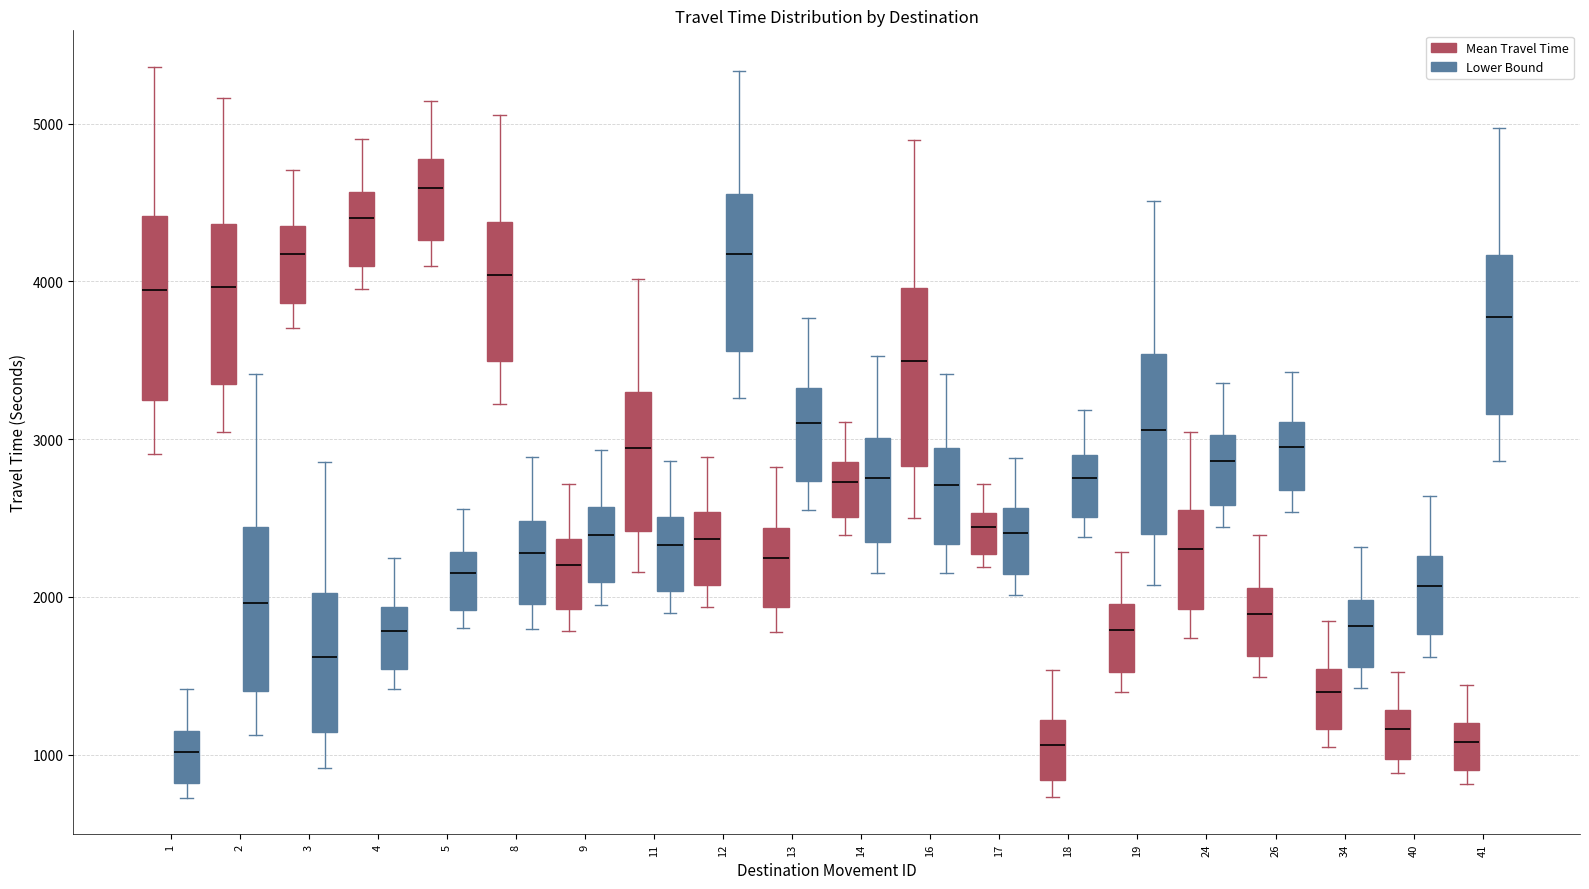

Reading left to right, read every box against the y-axis: the position of its median line, the range the box covers, and the ends of its whiskers. The values are not printed on the chart, so give them approximately, as read against the axis.

1 (Mean Travel Time): median 3900, box 3200 to 4400, whiskers 2900 to 5400
1 (Lower Bound): median 1000, box 800 to 1100, whiskers 700 to 1400
2 (Mean Travel Time): median 4000, box 3400 to 4400, whiskers 3000 to 5200
2 (Lower Bound): median 2000, box 1400 to 2400, whiskers 1100 to 3400
3 (Mean Travel Time): median 4200, box 3900 to 4300, whiskers 3700 to 4700
3 (Lower Bound): median 1600, box 1100 to 2000, whiskers 900 to 2900
4 (Mean Travel Time): median 4400, box 4100 to 4600, whiskers 4000 to 4900
4 (Lower Bound): median 1800, box 1500 to 1900, whiskers 1400 to 2200
5 (Mean Travel Time): median 4600, box 4300 to 4800, whiskers 4100 to 5100
5 (Lower Bound): median 2100, box 1900 to 2300, whiskers 1800 to 2600
8 (Mean Travel Time): median 4000, box 3500 to 4400, whiskers 3200 to 5100
8 (Lower Bound): median 2300, box 2000 to 2500, whiskers 1800 to 2900
9 (Mean Travel Time): median 2200, box 1900 to 2400, whiskers 1800 to 2700
9 (Lower Bound): median 2400, box 2100 to 2600, whiskers 1900 to 2900
11 (Mean Travel Time): median 2900, box 2400 to 3300, whiskers 2200 to 4000
11 (Lower Bound): median 2300, box 2000 to 2500, whiskers 1900 to 2900
12 (Mean Travel Time): median 2400, box 2100 to 2500, whiskers 1900 to 2900
12 (Lower Bound): median 4200, box 3600 to 4600, whiskers 3300 to 5300
13 (Mean Travel Time): median 2200, box 1900 to 2400, whiskers 1800 to 2800
13 (Lower Bound): median 3100, box 2700 to 3300, whiskers 2600 to 3800
14 (Mean Travel Time): median 2700, box 2500 to 2900, whiskers 2400 to 3100
14 (Lower Bound): median 2800, box 2300 to 3000, whiskers 2200 to 3500
16 (Mean Travel Time): median 3500, box 2800 to 4000, whiskers 2500 to 4900
16 (Lower Bound): median 2700, box 2300 to 2900, whiskers 2200 to 3400
17 (Mean Travel Time): median 2400, box 2300 to 2500, whiskers 2200 to 2700
17 (Lower Bound): median 2400, box 2100 to 2600, whiskers 2000 to 2900
18 (Mean Travel Time): median 1100, box 800 to 1200, whiskers 700 to 1500
18 (Lower Bound): median 2800, box 2500 to 2900, whiskers 2400 to 3200
19 (Mean Travel Time): median 1800, box 1500 to 2000, whiskers 1400 to 2300
19 (Lower Bound): median 3100, box 2400 to 3500, whiskers 2100 to 4500
24 (Mean Travel Time): median 2300, box 1900 to 2500, whiskers 1700 to 3000
24 (Lower Bound): median 2900, box 2600 to 3000, whiskers 2400 to 3400
26 (Mean Travel Time): median 1900, box 1600 to 2100, whiskers 1500 to 2400
26 (Lower Bound): median 2900, box 2700 to 3100, whiskers 2500 to 3400
34 (Mean Travel Time): median 1400, box 1200 to 1500, whiskers 1100 to 1800
34 (Lower Bound): median 1800, box 1600 to 2000, whiskers 1400 to 2300
40 (Mean Travel Time): median 1200, box 1000 to 1300, whiskers 900 to 1500
40 (Lower Bound): median 2100, box 1800 to 2300, whiskers 1600 to 2600
41 (Mean Travel Time): median 1100, box 900 to 1200, whiskers 800 to 1400
41 (Lower Bound): median 3800, box 3200 to 4200, whiskers 2900 to 5000